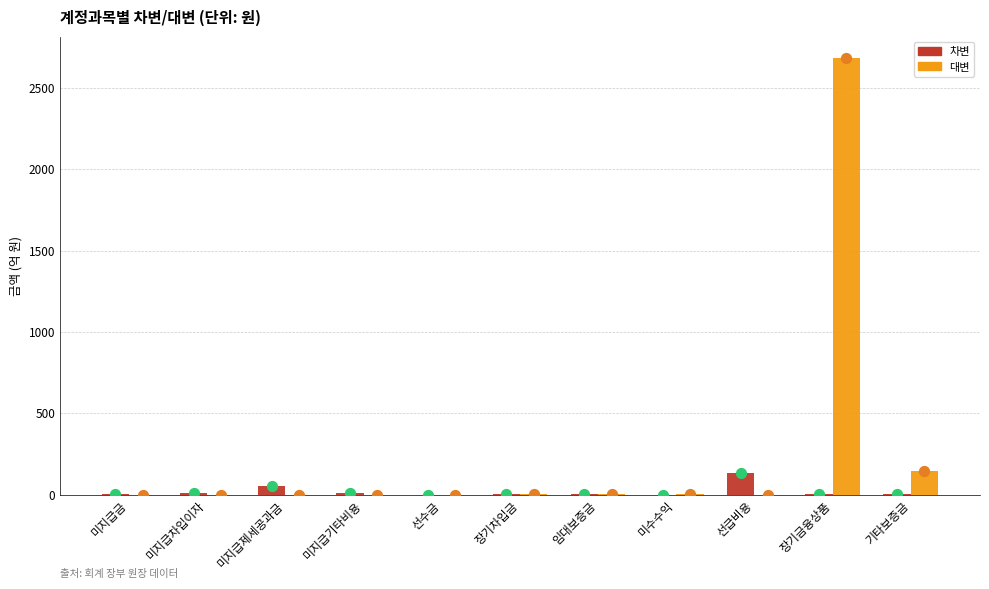

Which series has the largest Y range (max minus min)?

대변